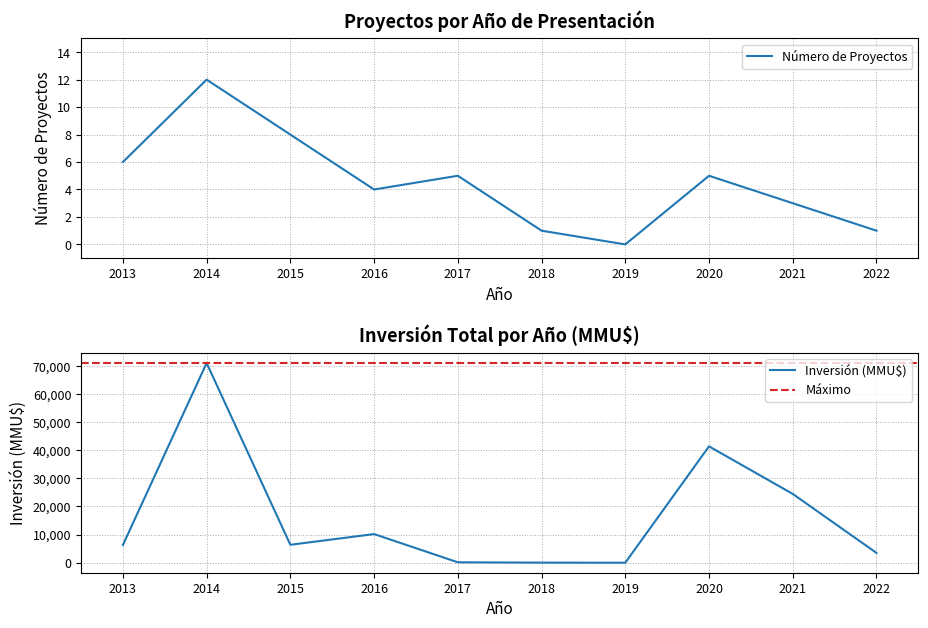

Reading right to left, list all the values displayed in this chart.

Número de Proyectos: 1	3	5	0	1	5	4	8	12	6
Inversión (MMU$): 3500	24474	41383	0	40	156	10192	6382	71012	6291